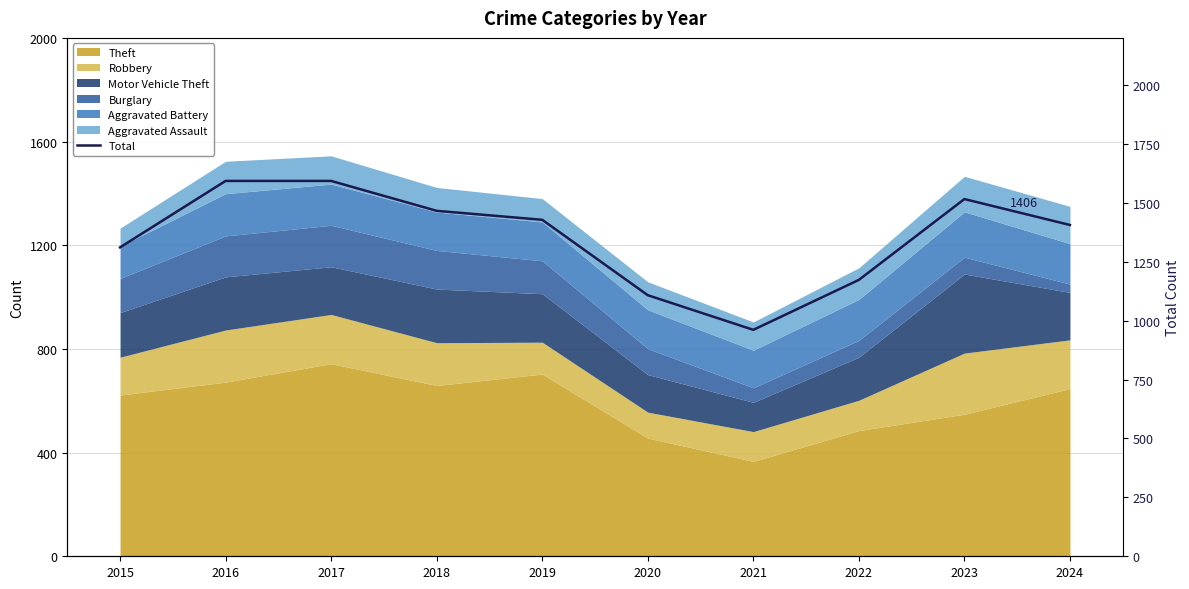

What is the sum of all values?

13555